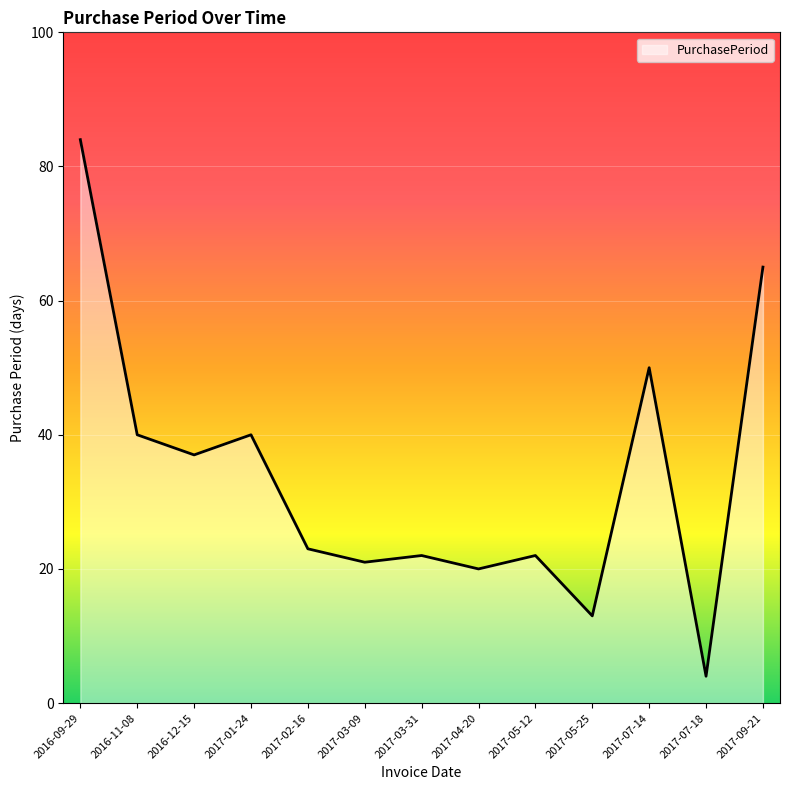

What position from the left is 2017-09-21?

13